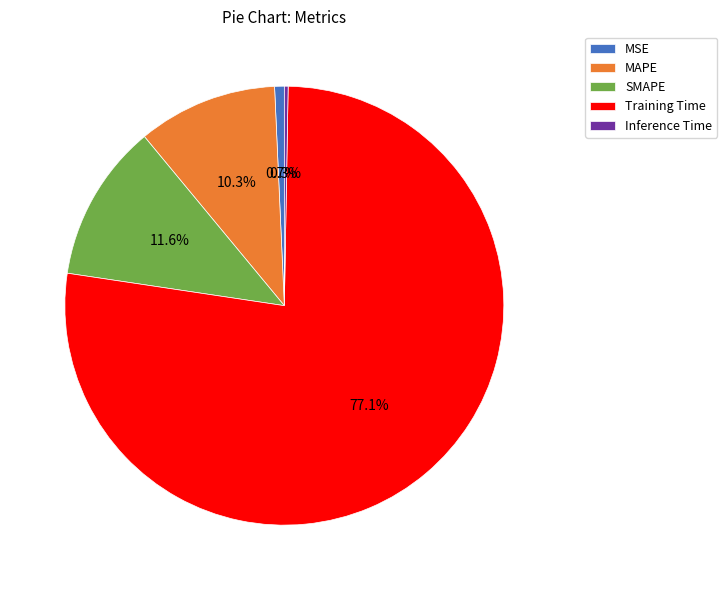

To the nearest percent, what is the difference between the largest and smallest slice percentages?

77%